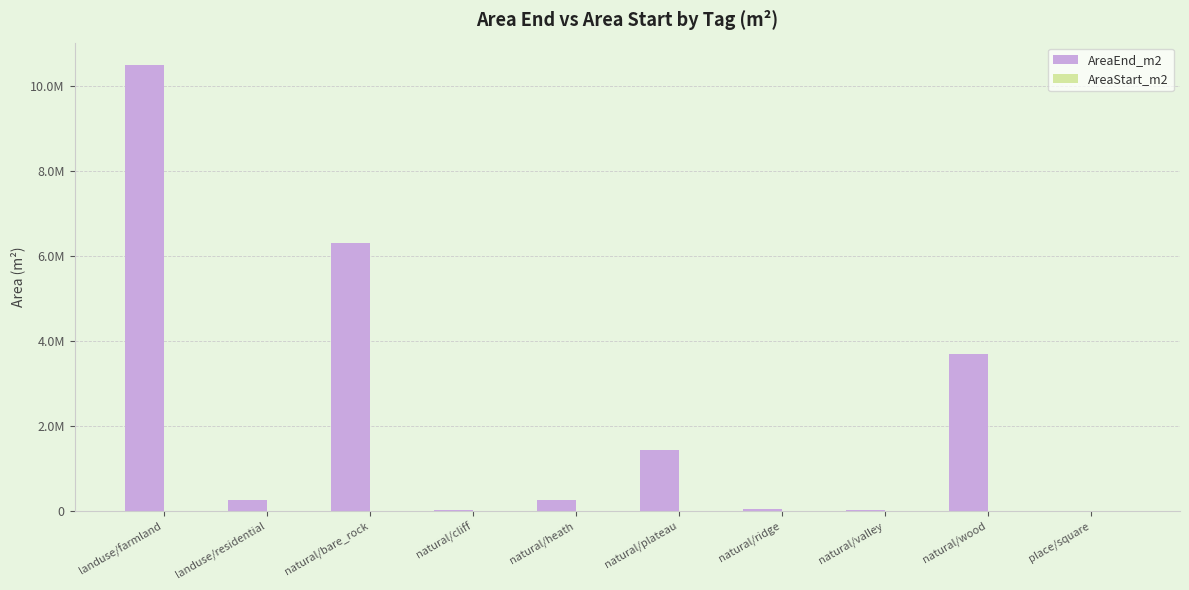

Does the chart contain stacked bars?

No